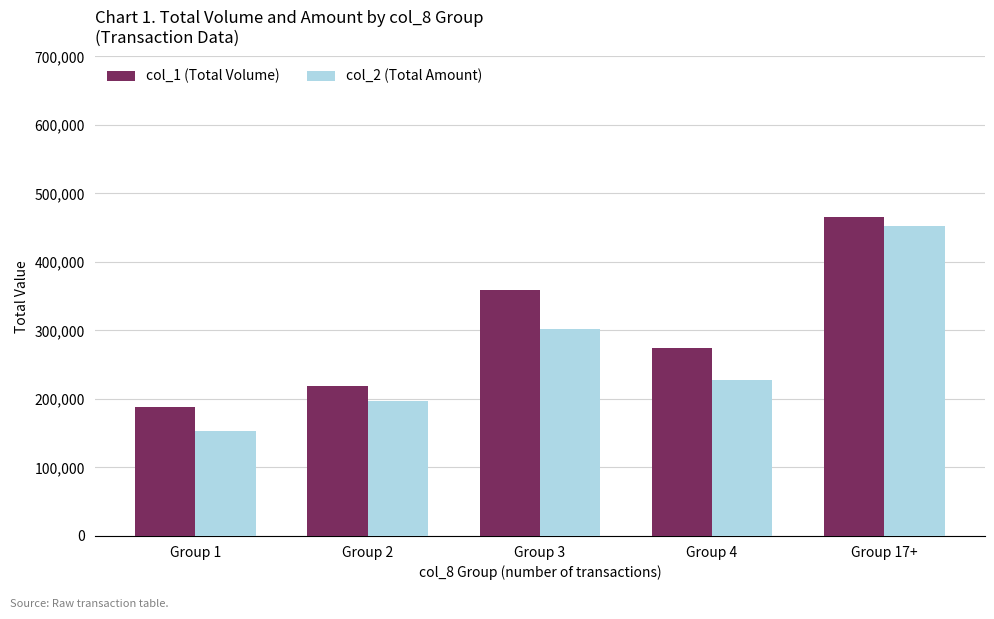

The col_1 (Total Volume) series shows 704686 at Group 17+. True or false?

False